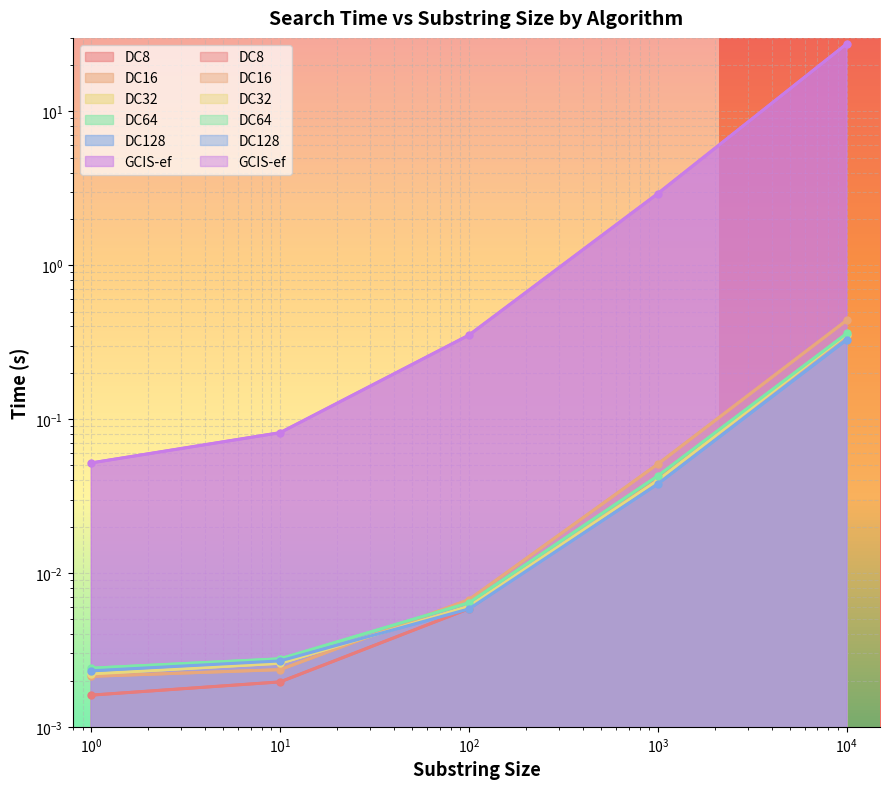

What is the value of the DC128 point at the 5th from the left?

0.3